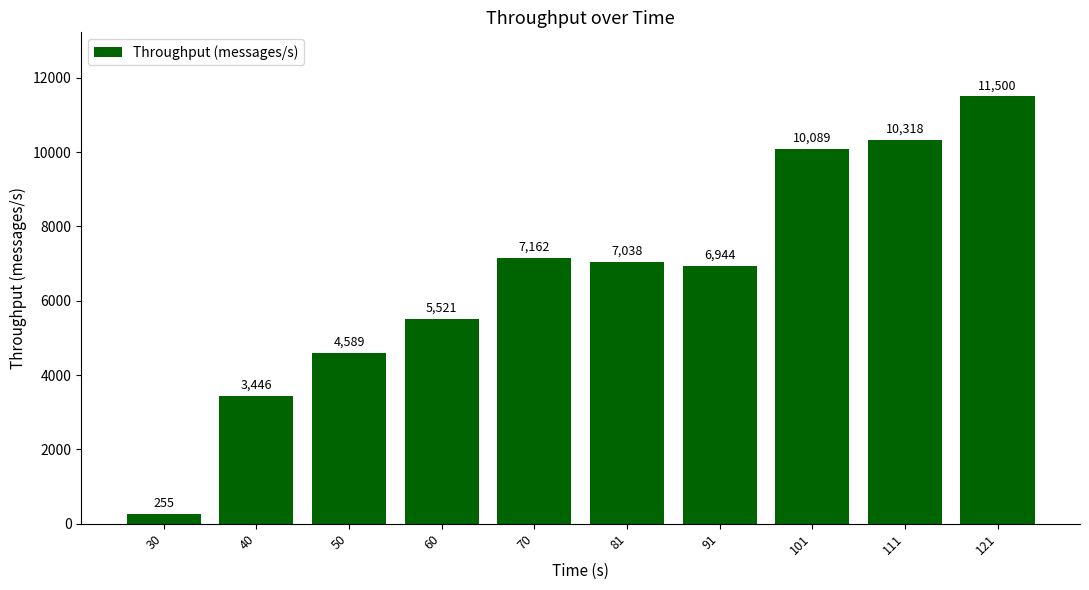

Does the chart contain any negative values?

No